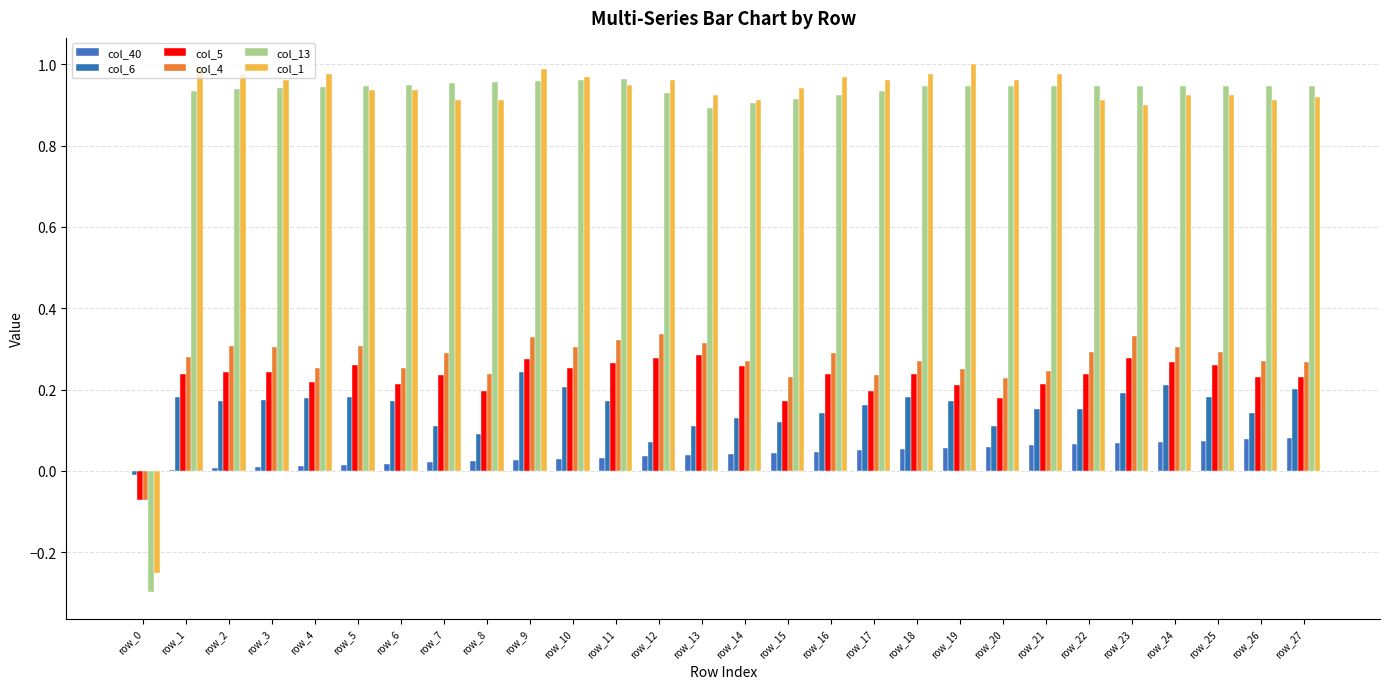

What is the minimum value shown in the chart?

-0.3